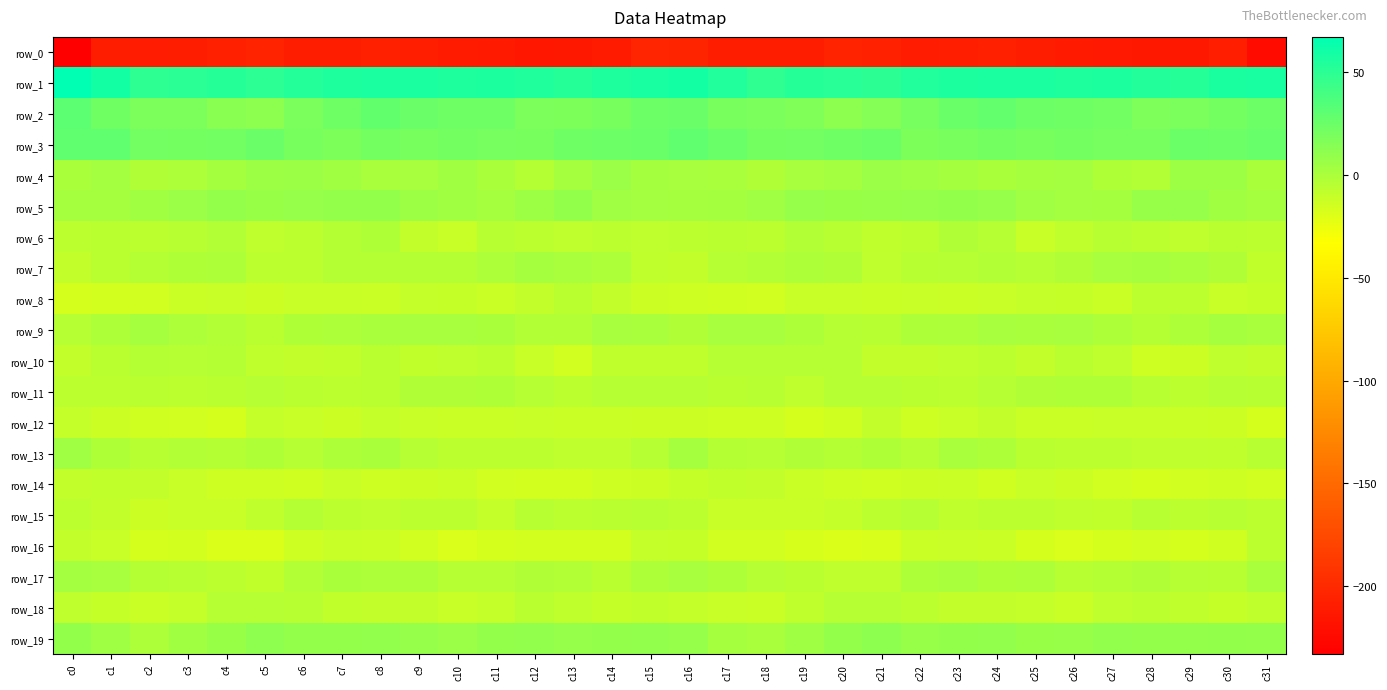

What is the sum of all row_1 values?

1750.6